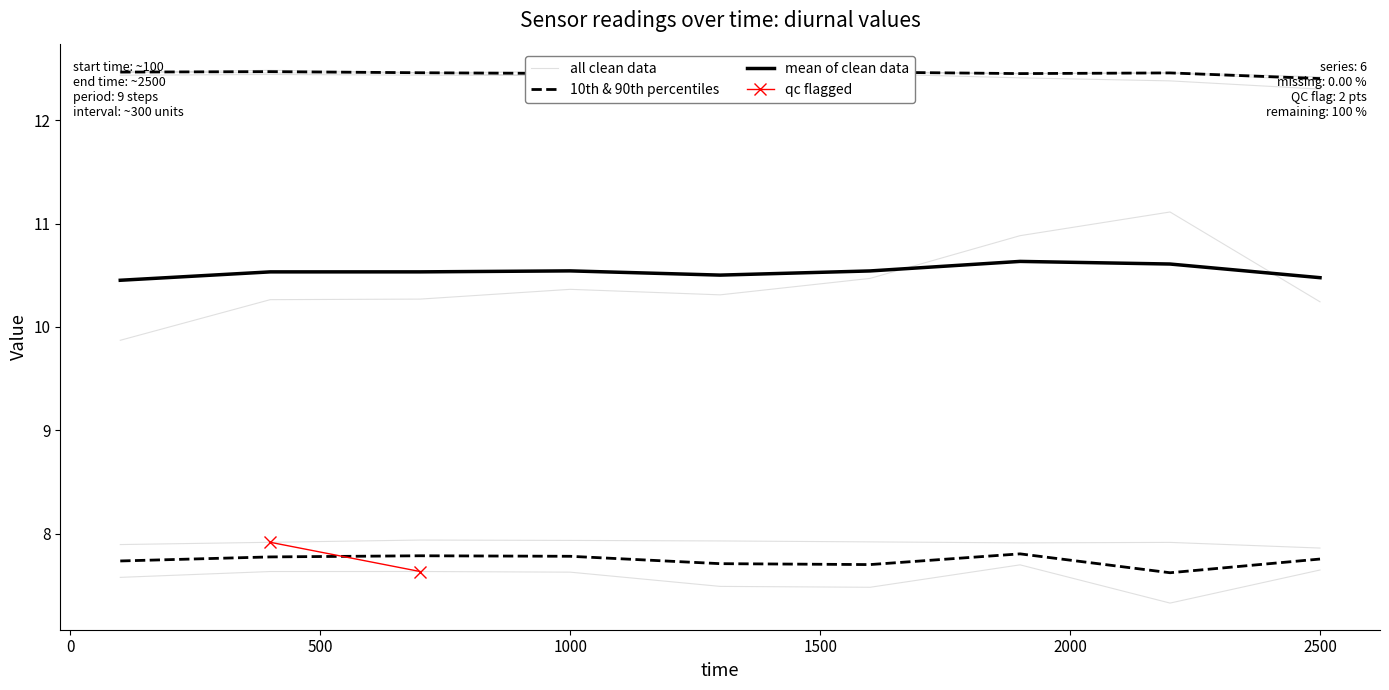

Count the number of data series in this chart.

6